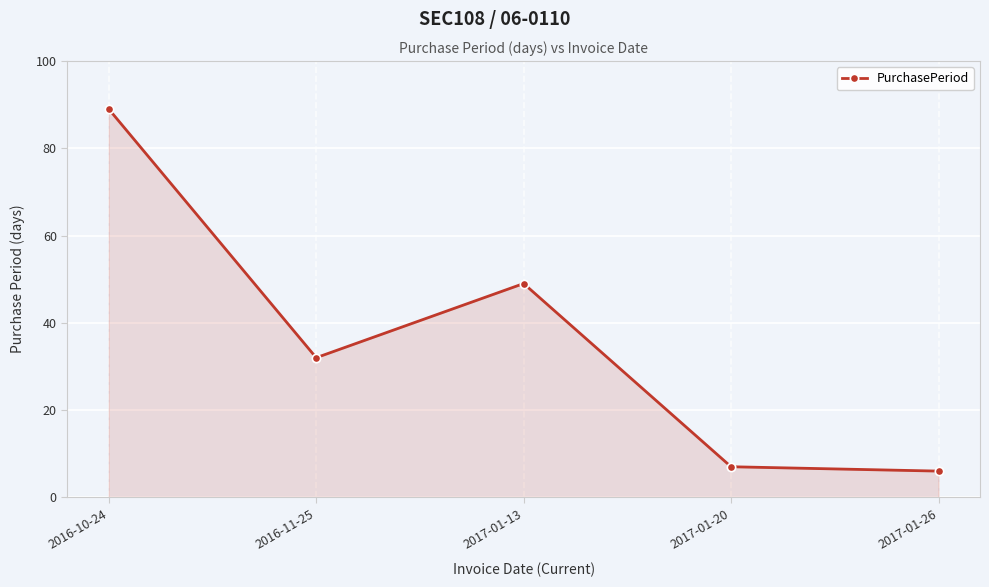

Reading left to right, what are all the values shown in this chart?

2016-10-24=89	2016-11-25=32	2017-01-13=49	2017-01-20=7	2017-01-26=6